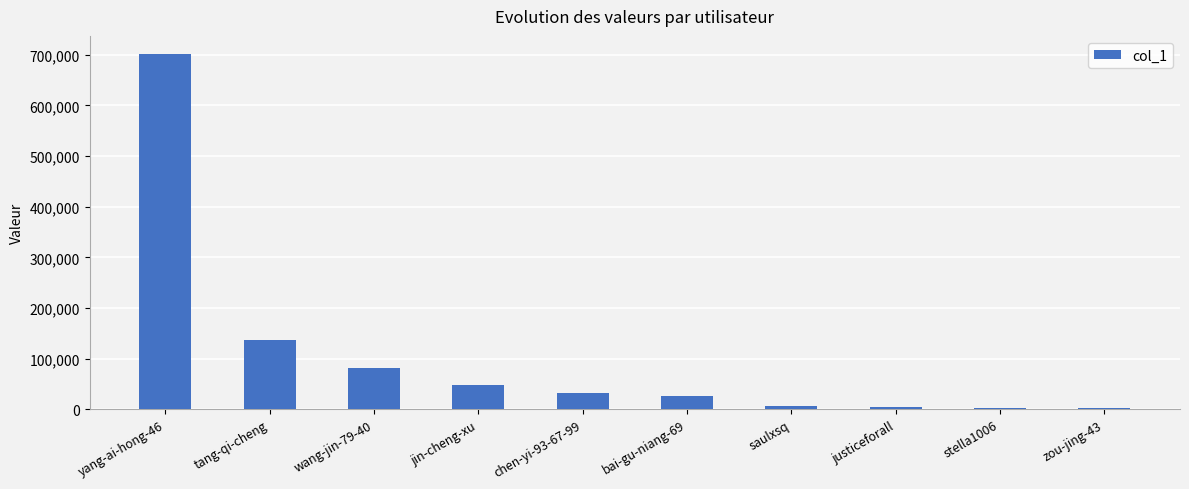

Which label corresponds to the largest value in the chart?

yang-ai-hong-46